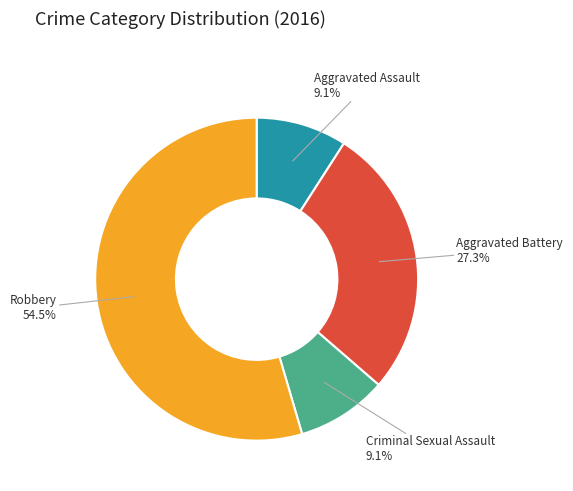

To the nearest percent, what is the difference between the Aggravated Battery and Robbery slice percentages?

27%